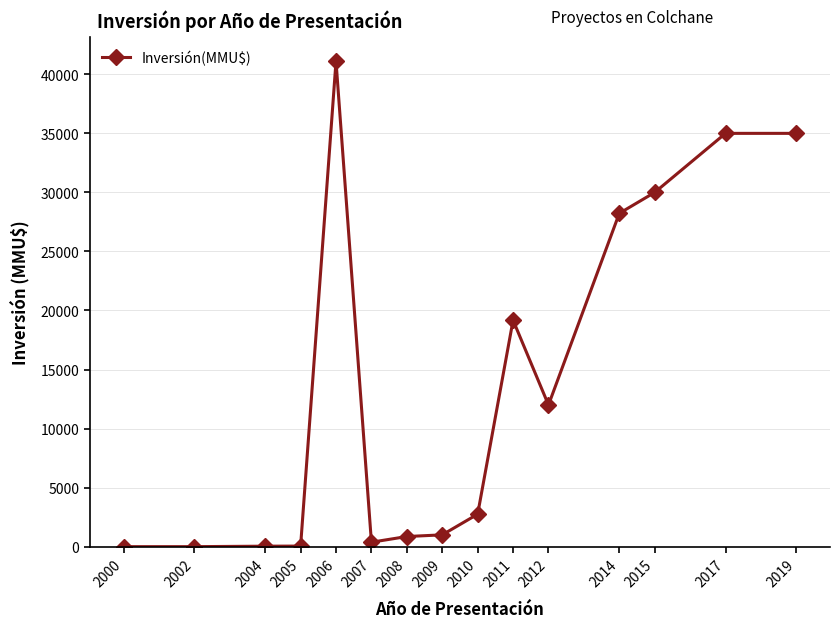

What is the maximum value shown in the chart?

41105